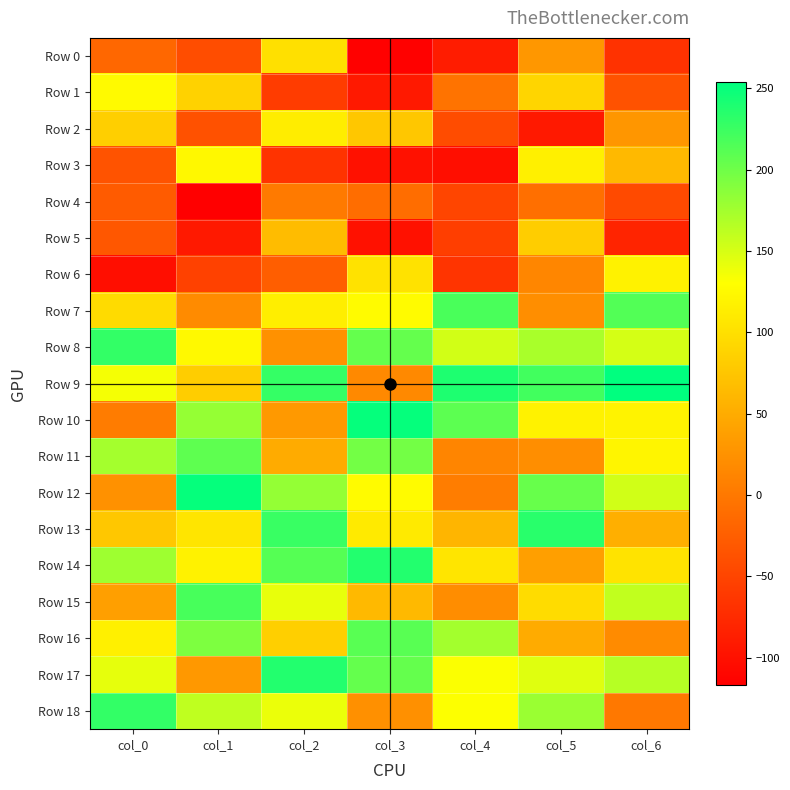

What is the smallest value displayed?

-117